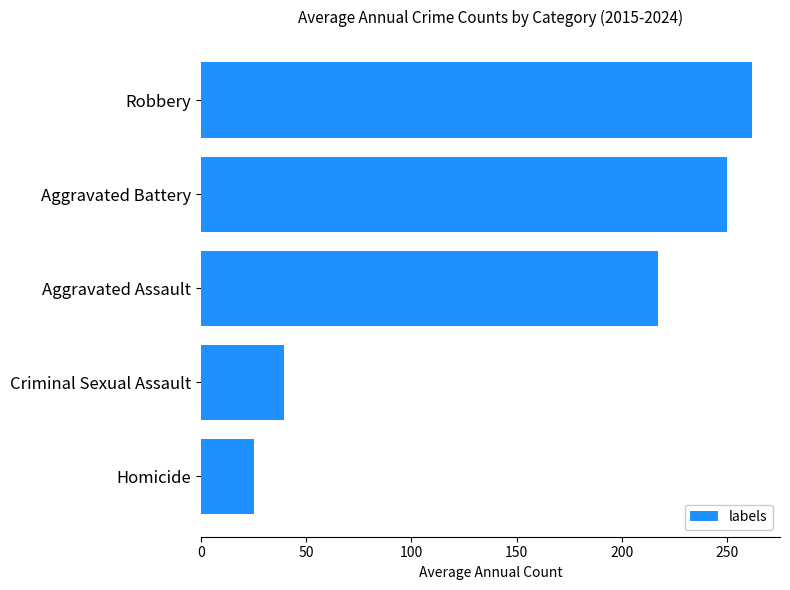

What is the difference between the second highest and second lowest values?

210.4